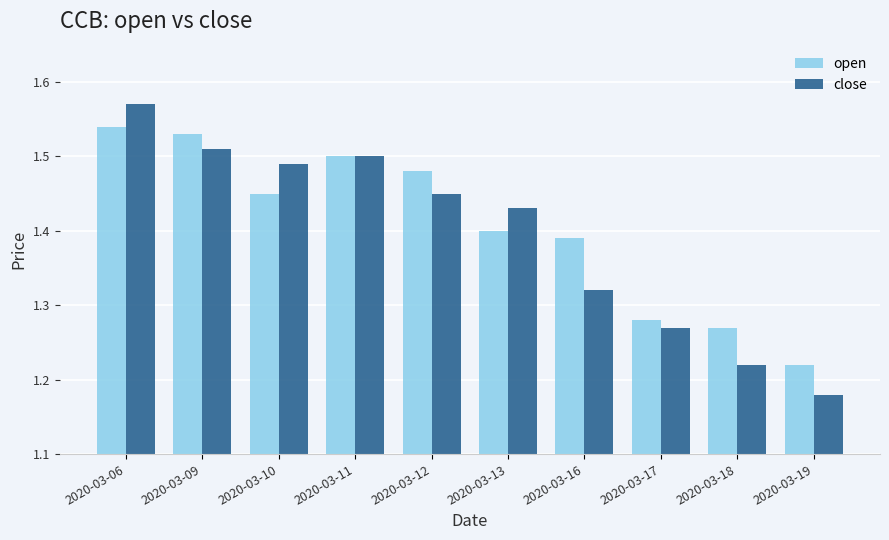

How many open values are between 1 and 2?

10